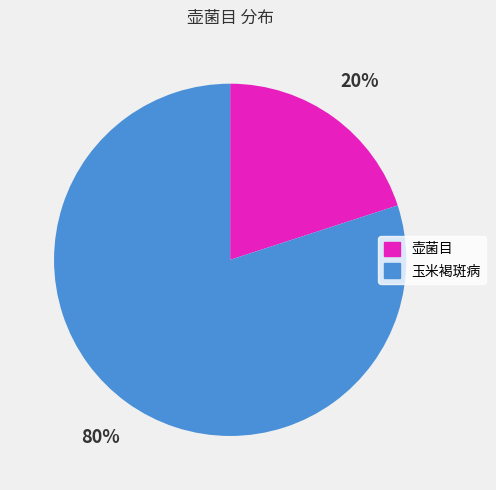

Which category accounts for the majority?

玉米褐斑病